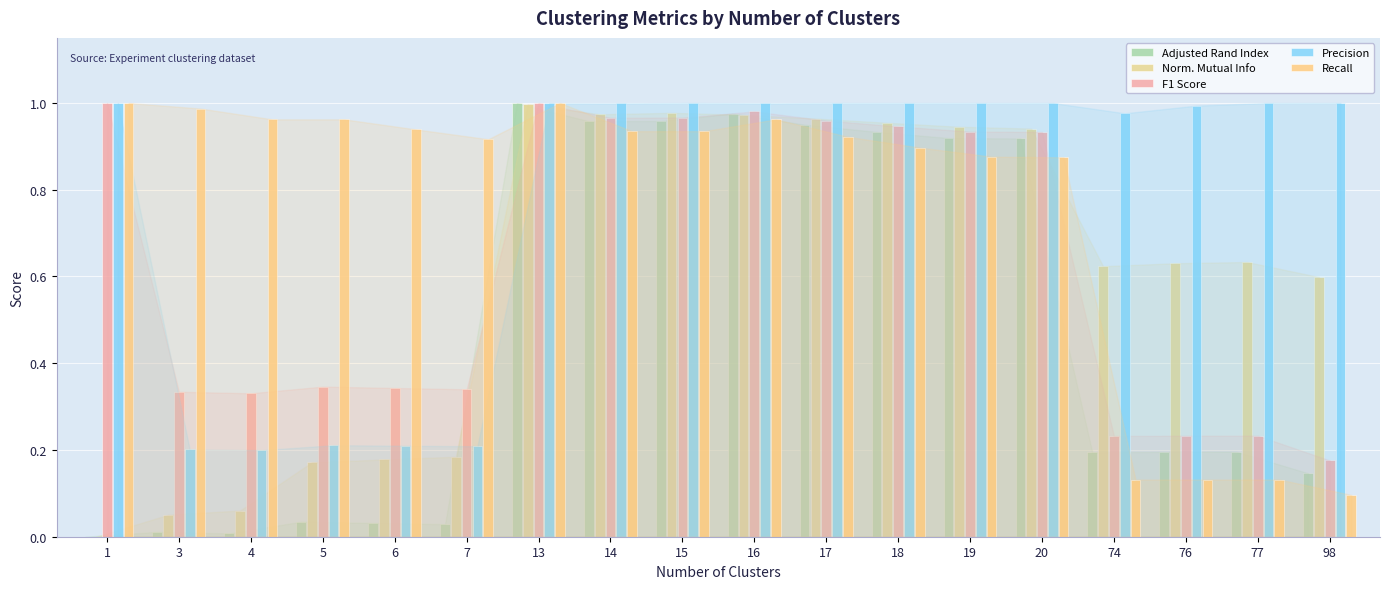

Are the bars grouped side by side (vs. stacked)?

Yes